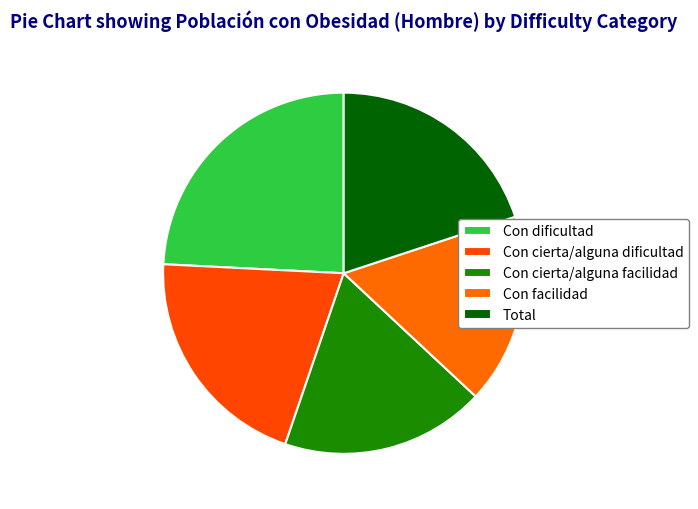

True or false: Con cierta/alguna facilidad accounts for 18% of the total.

True